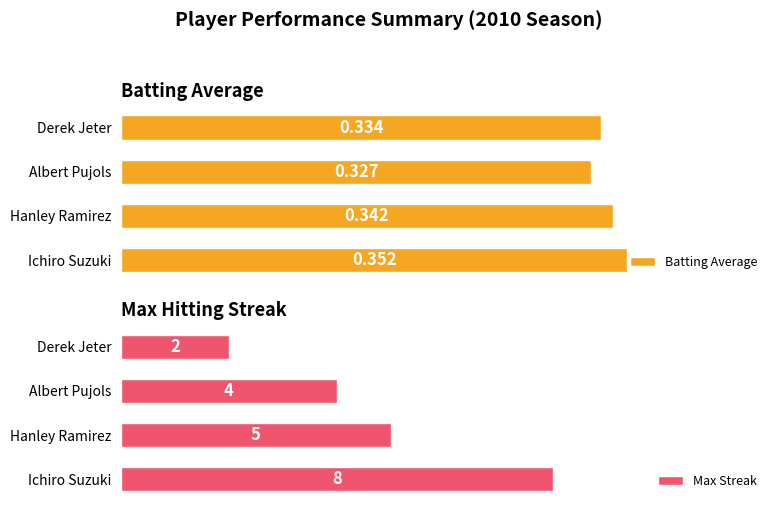

Where is Batting Average nearest to the value 0?

Albert Pujols